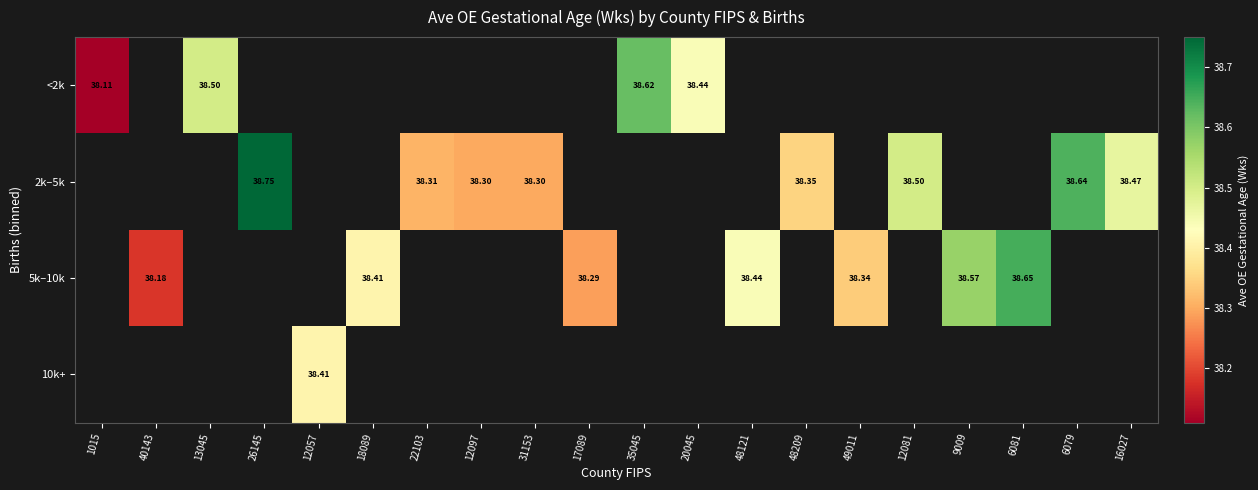

What is the lowest value of the <2k series?

38.1